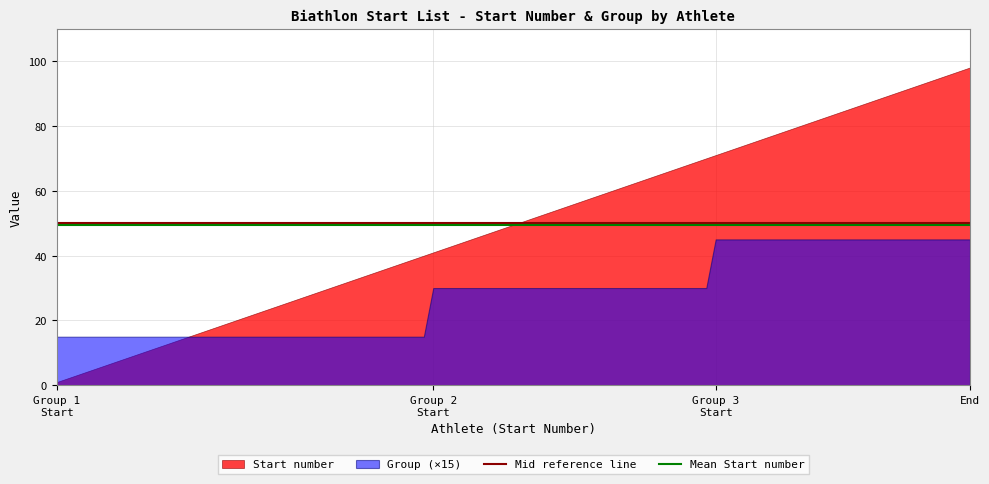

Which series has the widest spread of values?

Start number